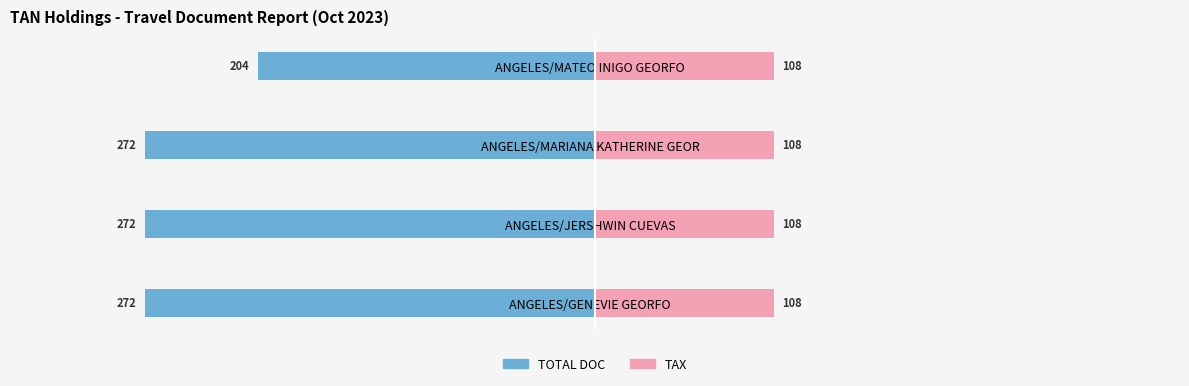

What are all the series names shown in the legend?

TOTAL DOC, TAX